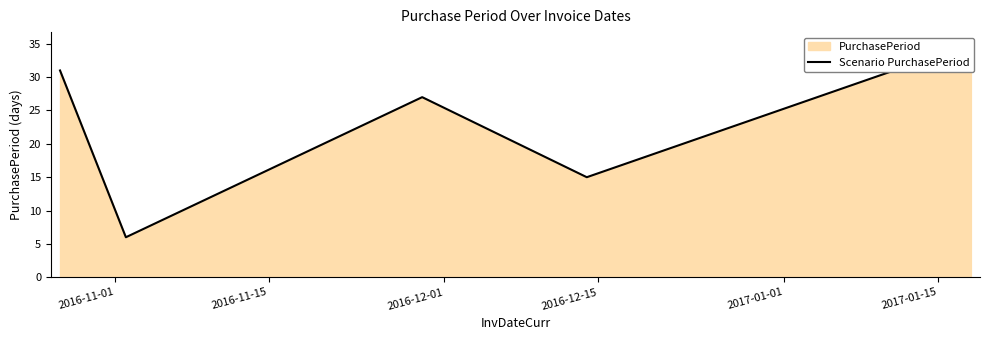

Where is the first local maximum?

2016-12-01